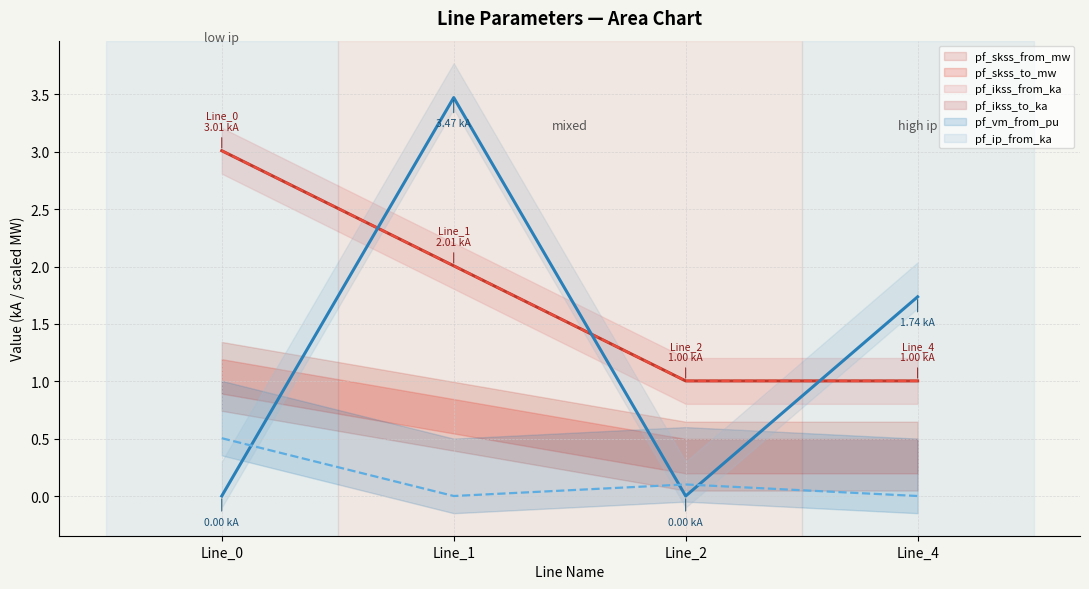

Is the value of pf_ip_from_ka at Line_1 greater than the value of pf_vm_from_pu at Line_4?

Yes